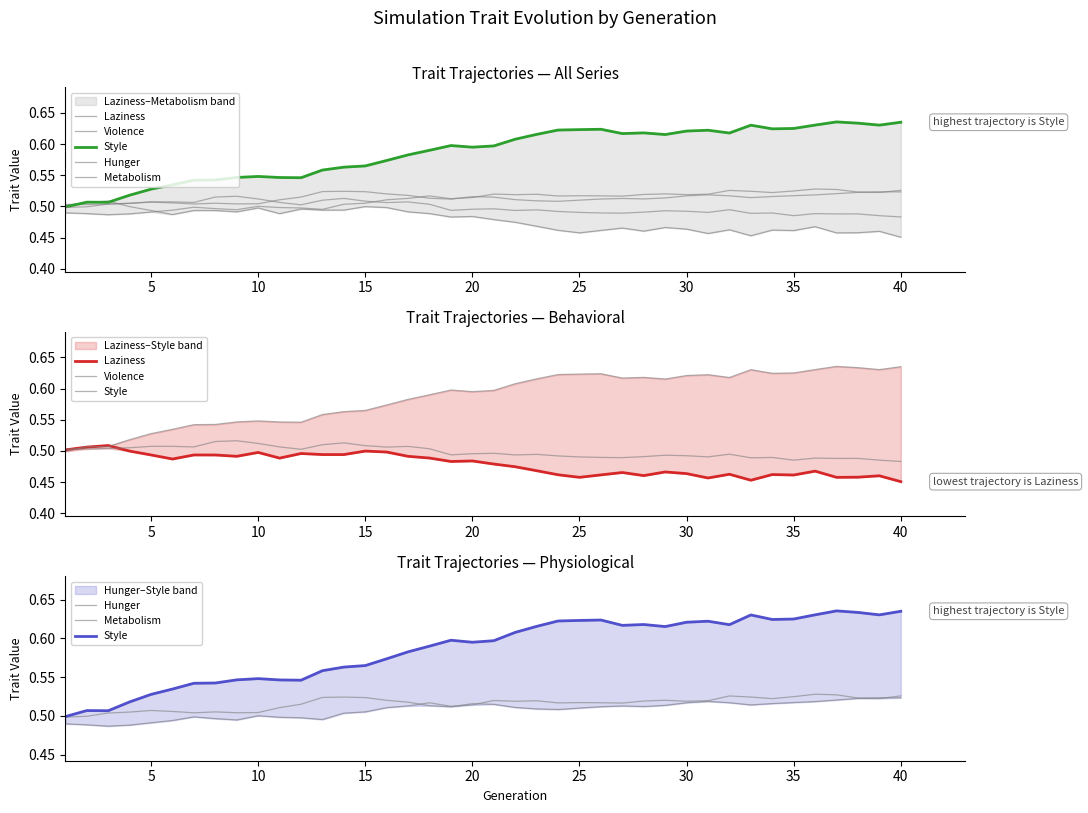

How many lines are shown in the chart?

5